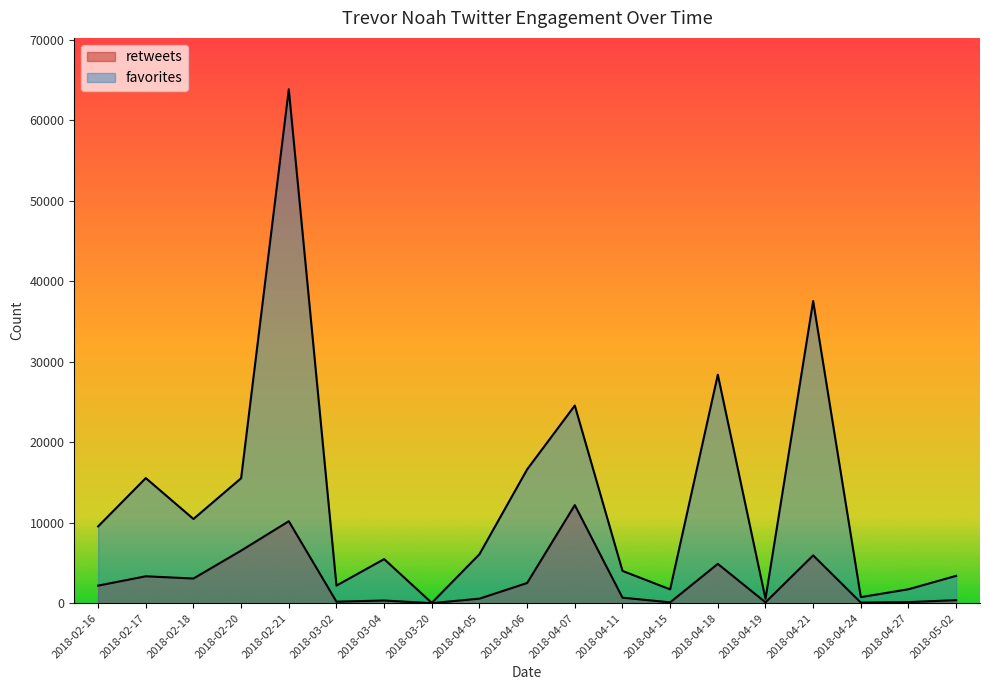

List the series in order of their overall mean, highest first.

favorites, retweets